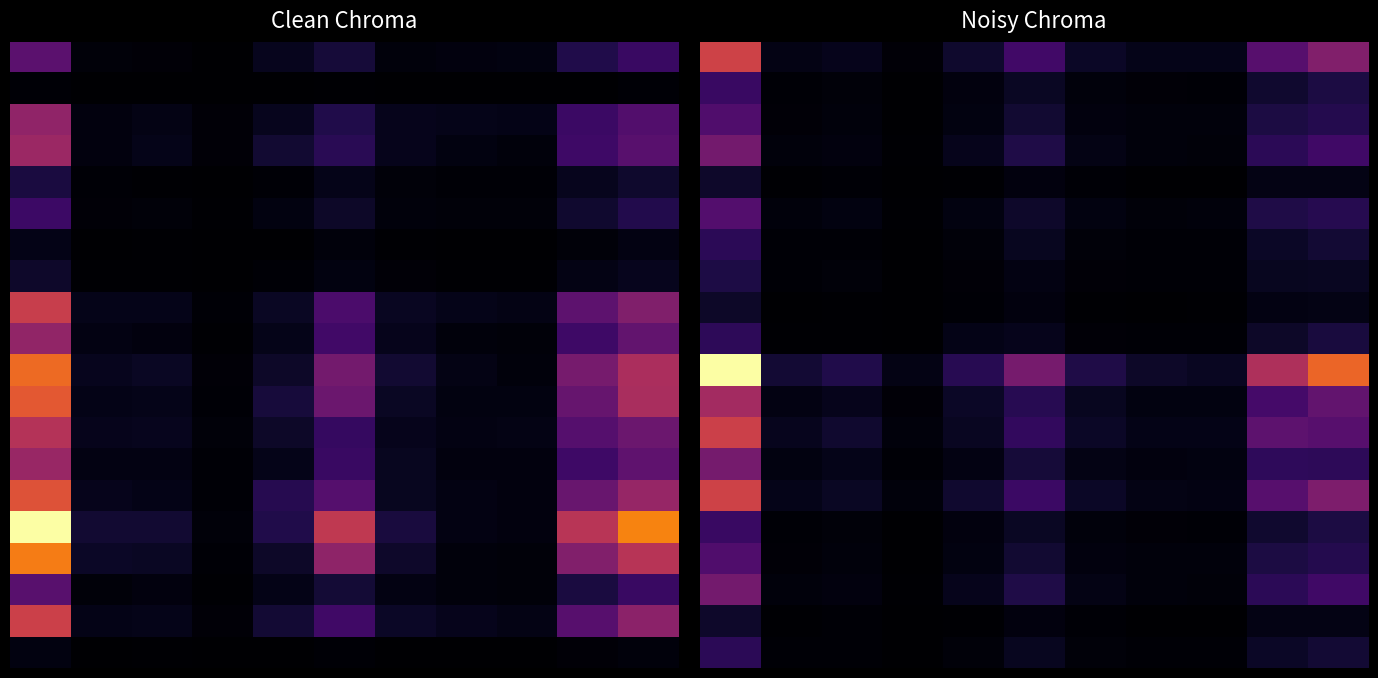

What is the spread (max minus min) of values at 9?

0.4